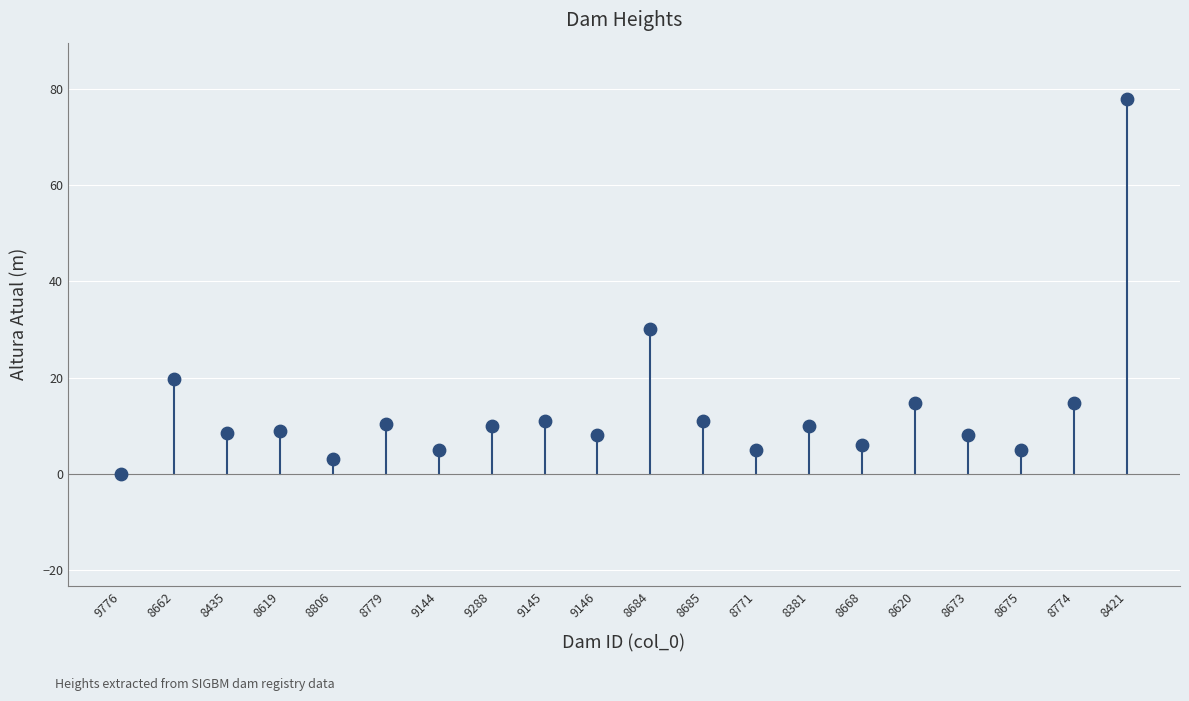

What is the range of X values (max minus min)?

19.0